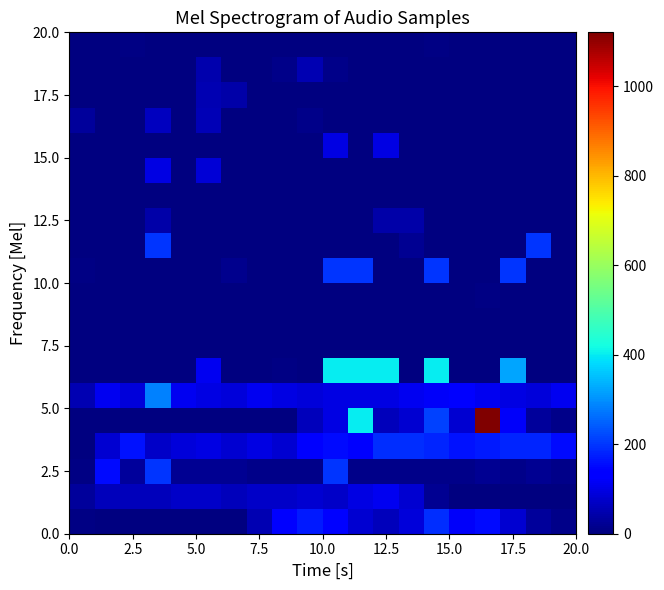

What is the maximum value shown in the chart?

1120